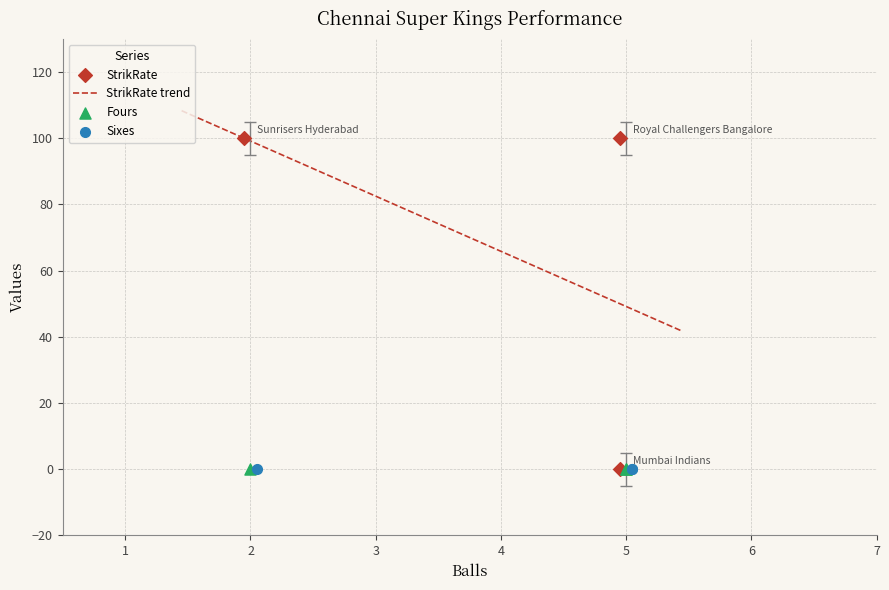

Which series reaches the maximum Y coordinate?

StrikRate